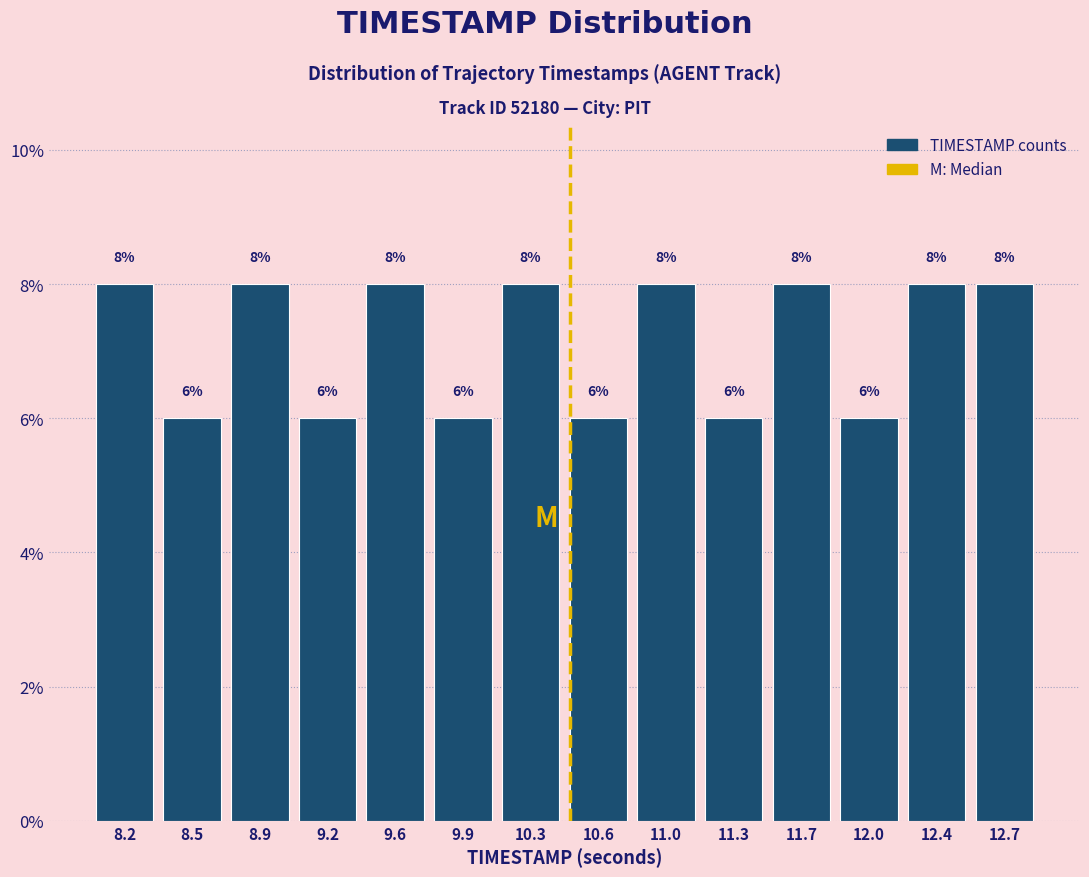

Reading left to right, transcribe this chart: for each bar, give the range it covers on the x-axis and its height.

8.00 to 8.35: 8
8.35 to 8.70: 6
8.70 to 9.05: 8
9.05 to 9.40: 6
9.40 to 9.75: 8
9.75 to 10.10: 6
10.10 to 10.45: 8
10.45 to 10.80: 6
10.80 to 11.15: 8
11.15 to 11.50: 6
11.50 to 11.85: 8
11.85 to 12.20: 6
12.20 to 12.55: 8
12.55 to 12.90: 8